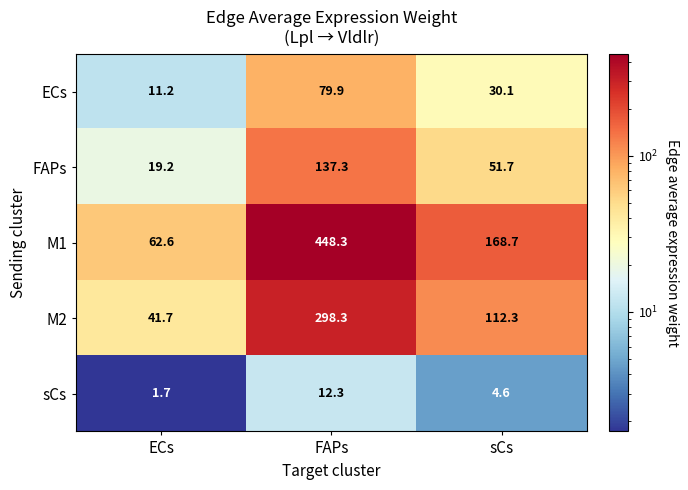

What is the difference between the M1 values at FAPs and ECs?

385.7